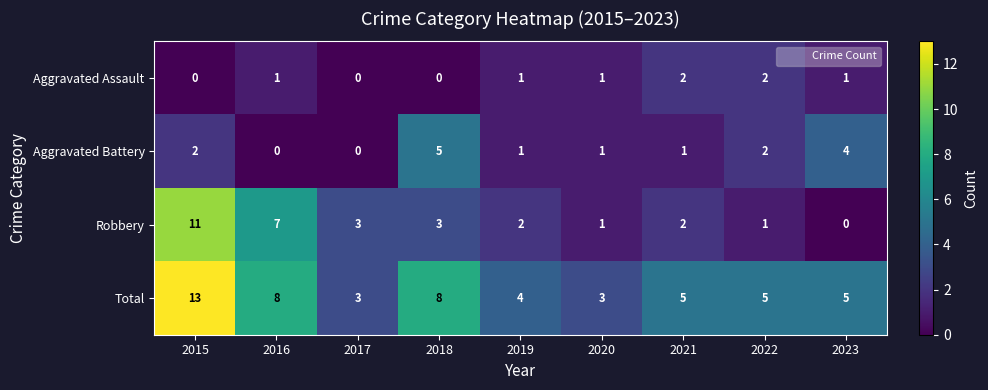

List the series in order of their overall mean, highest first.

Total, Robbery, Aggravated Battery, Aggravated Assault